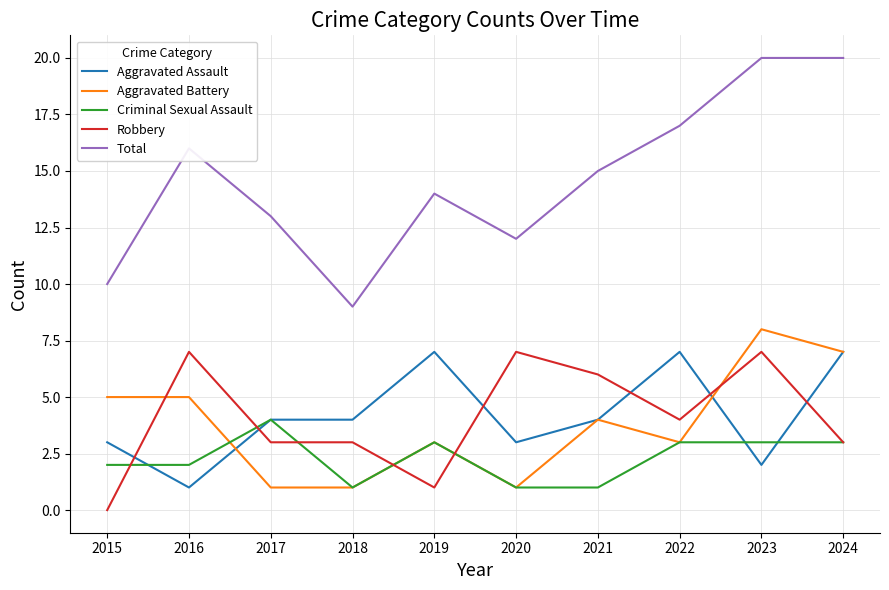

What is the maximum value shown in the chart?

20